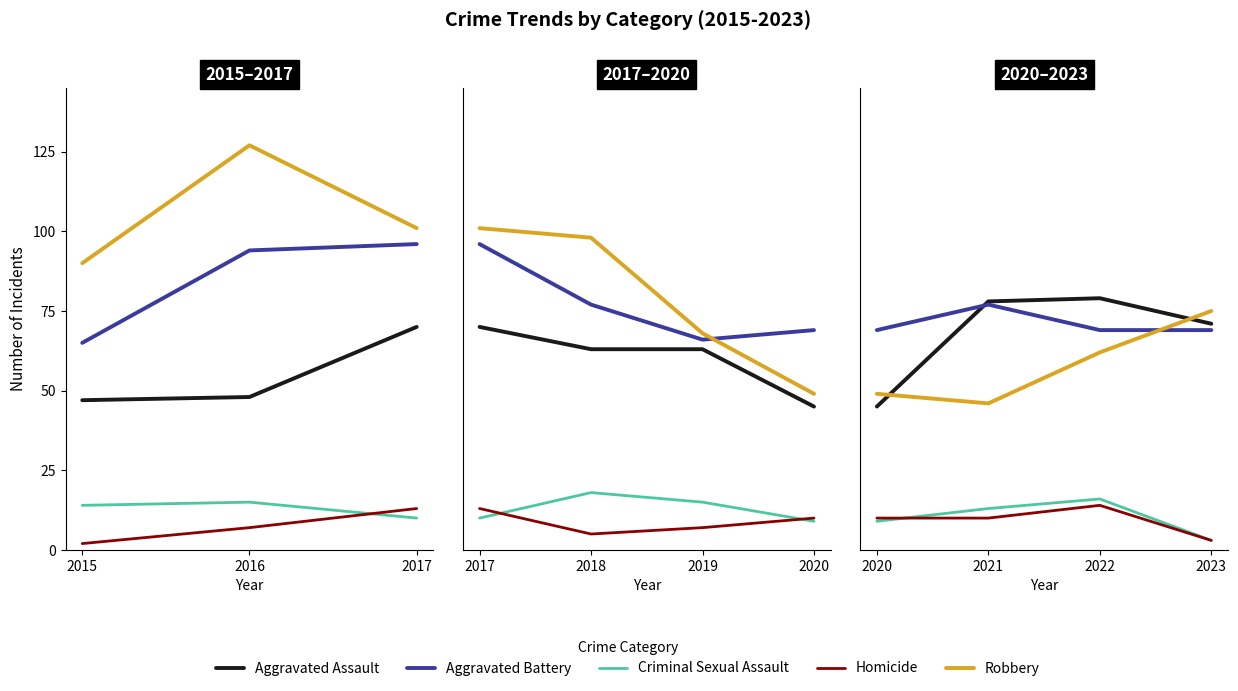

True or false: Homicide and Aggravated Assault intersect in this chart.

False